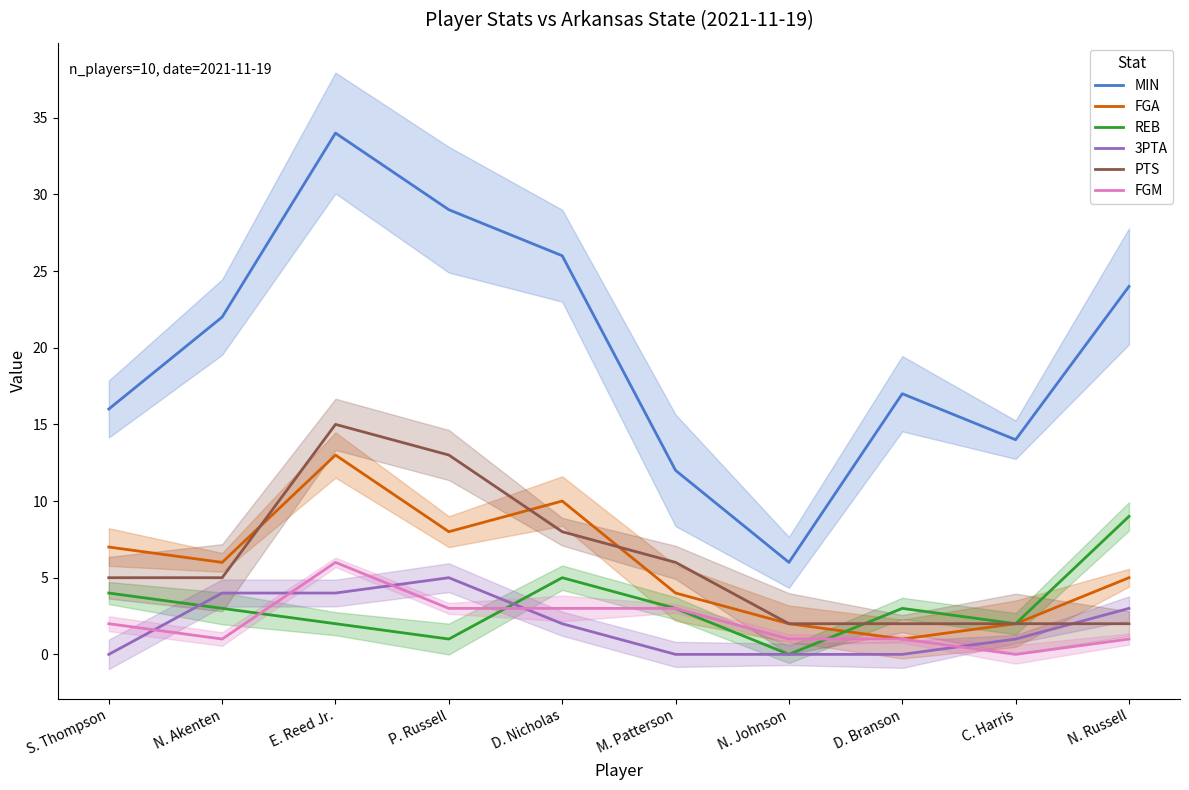

How many data points in 3PTA are less than 2?

5